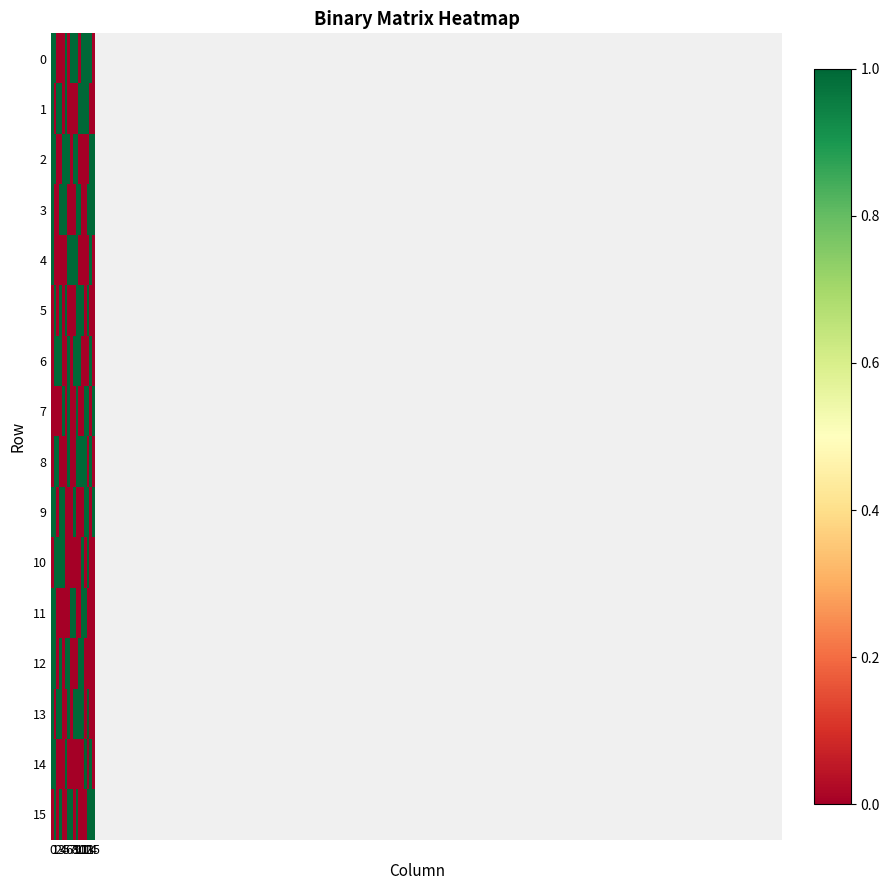

The 9 series shows 1 at 0. True or false?

False